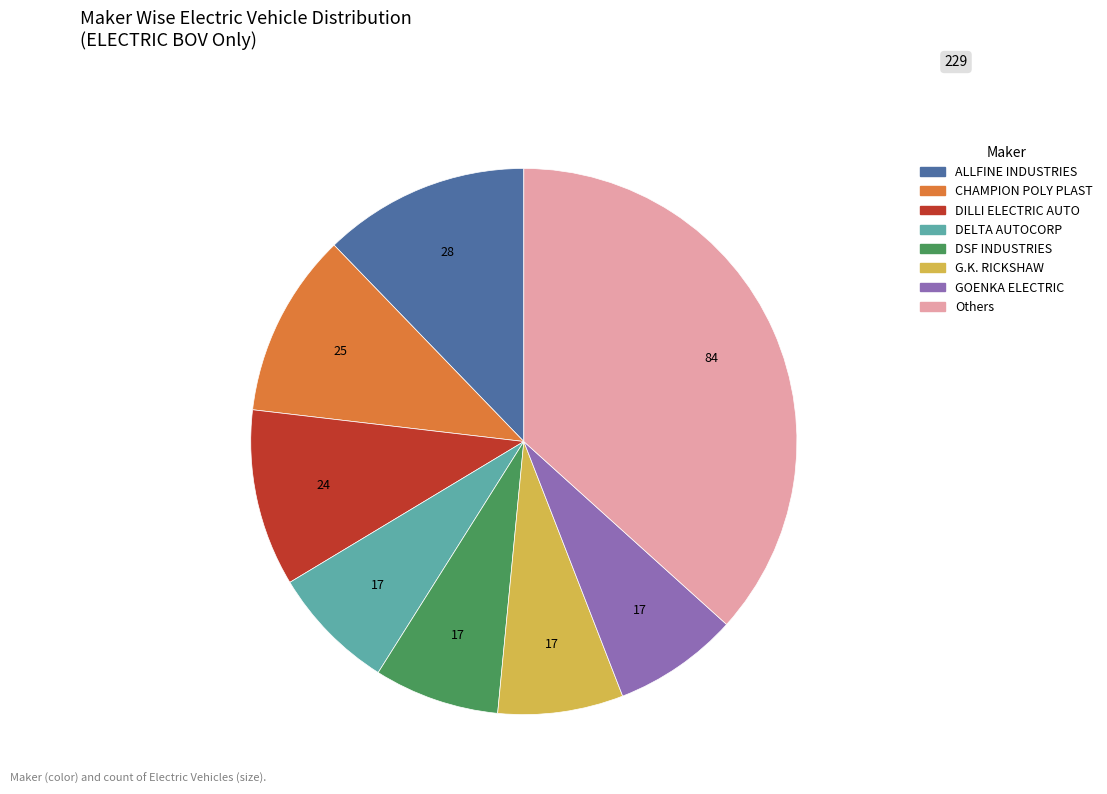

Is there a majority slice in this chart?

No